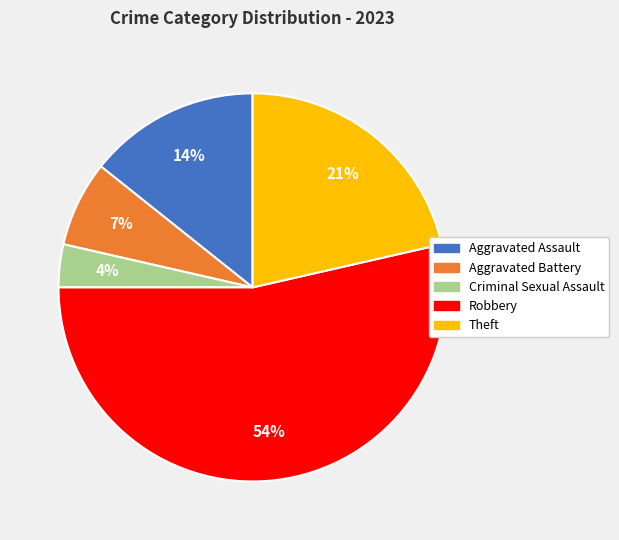

Which slice represents more than half of the pie?

Robbery